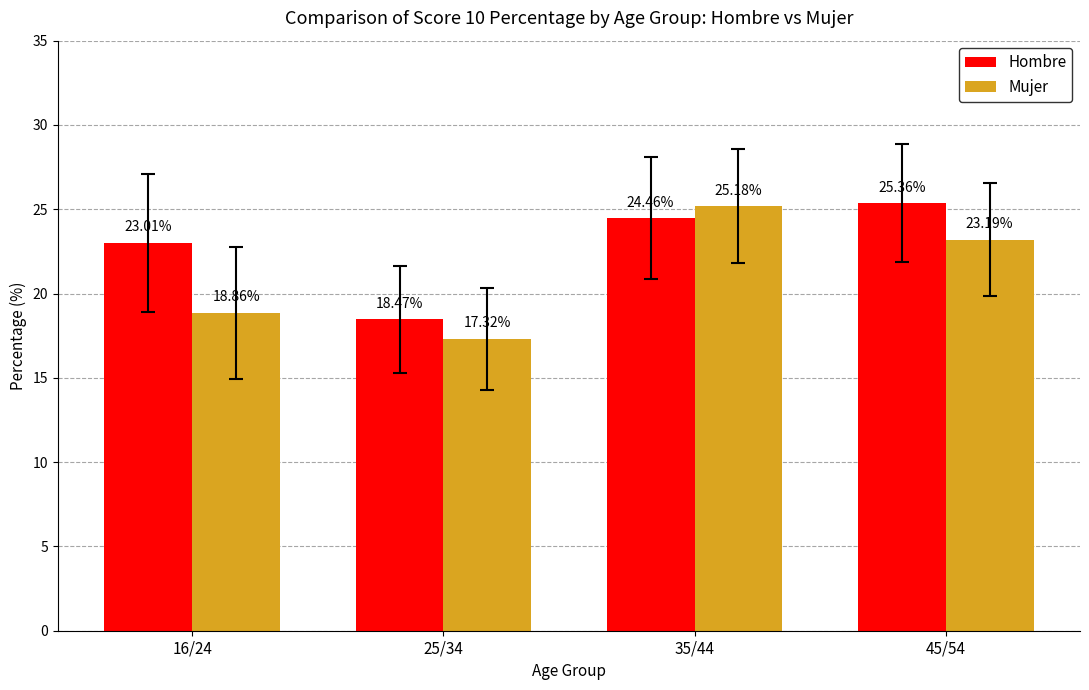

At which label does Hombre reach its peak?

45/54